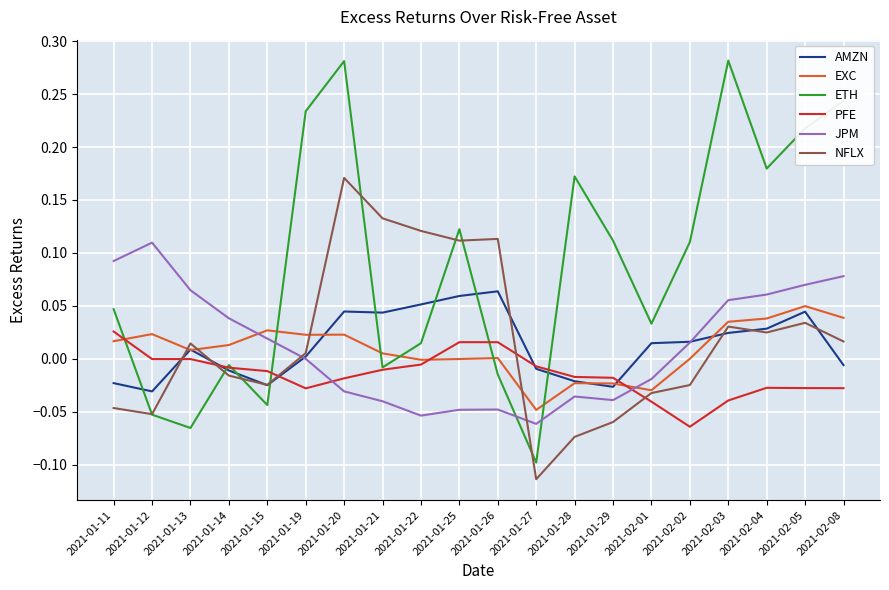

At which category does AMZN reach its first local valley?

2021-01-12